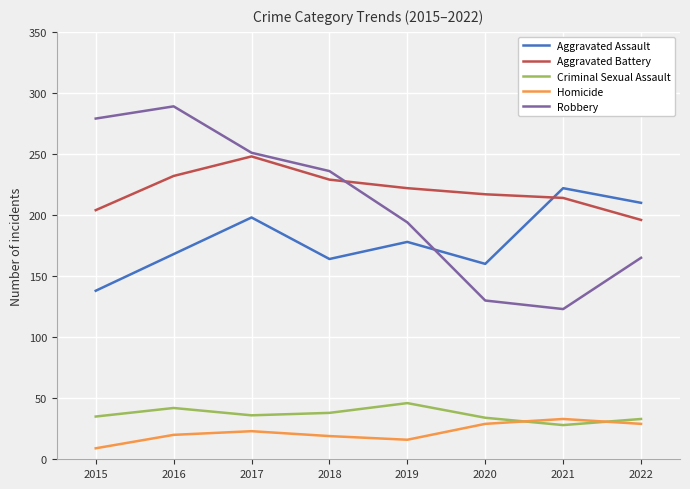

What is the difference between the highest and lowest values at 2020?

188